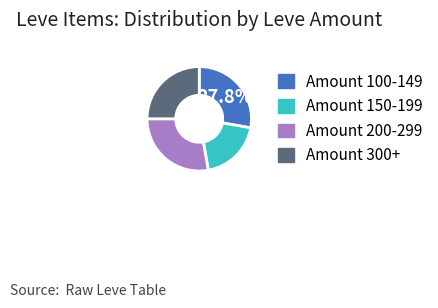

How many segments does this pie chart have?

4